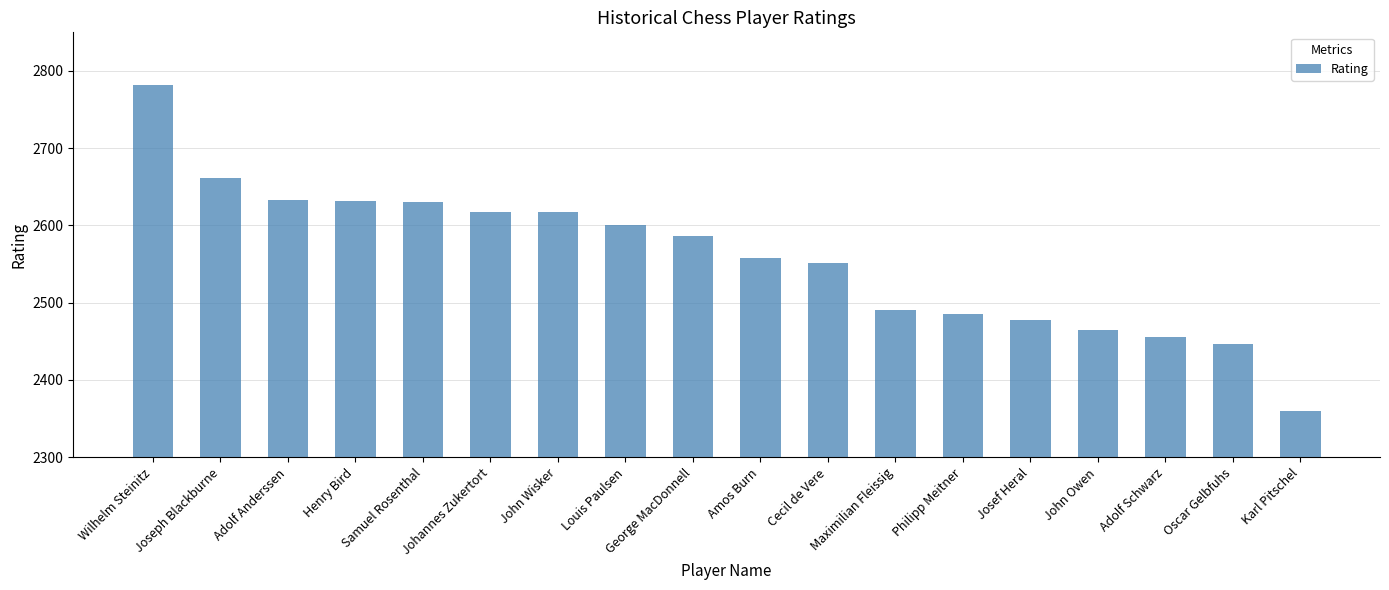

Which label corresponds to the largest value in the chart?

Wilhelm Steinitz